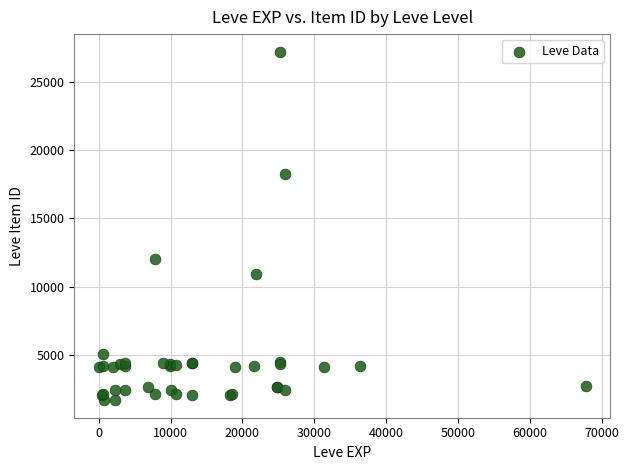

What Y value in the scatter plot is closest to 14448?

12018